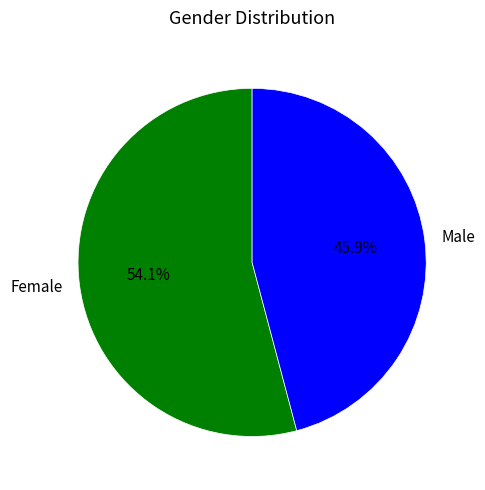

How many slices are in this pie chart?

2